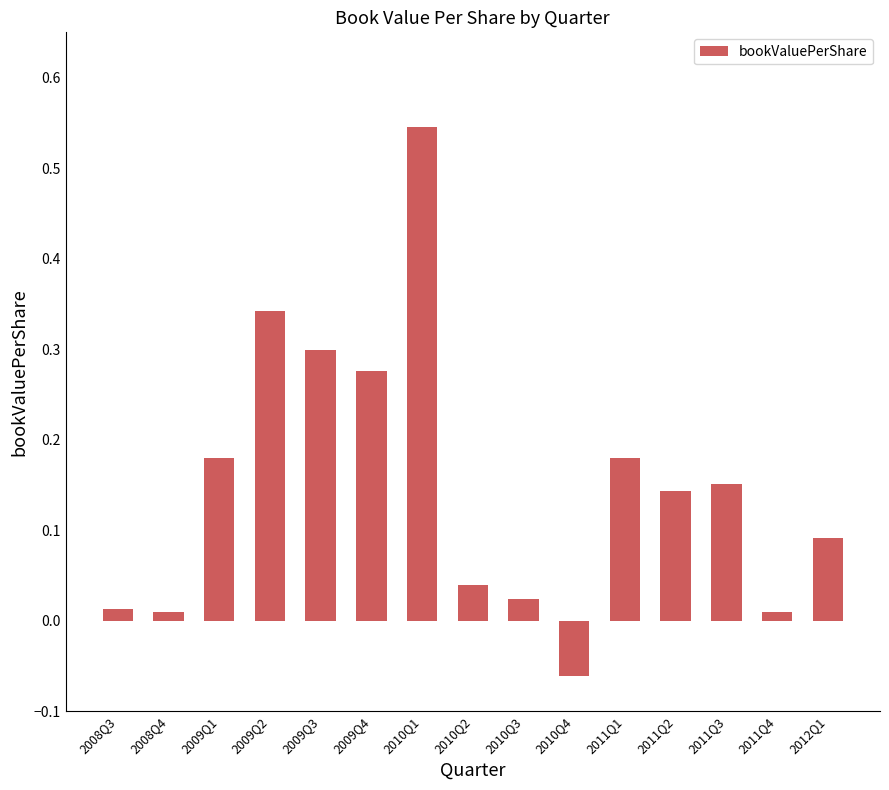

Which label corresponds to the smallest value in the chart?

2010Q4